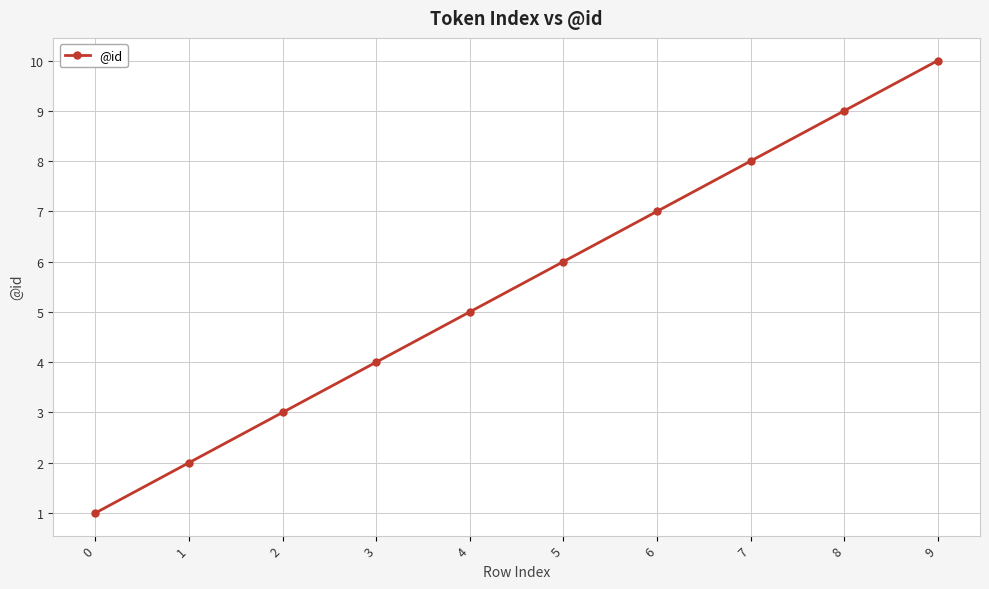

Does the chart have visible grid lines?

Yes